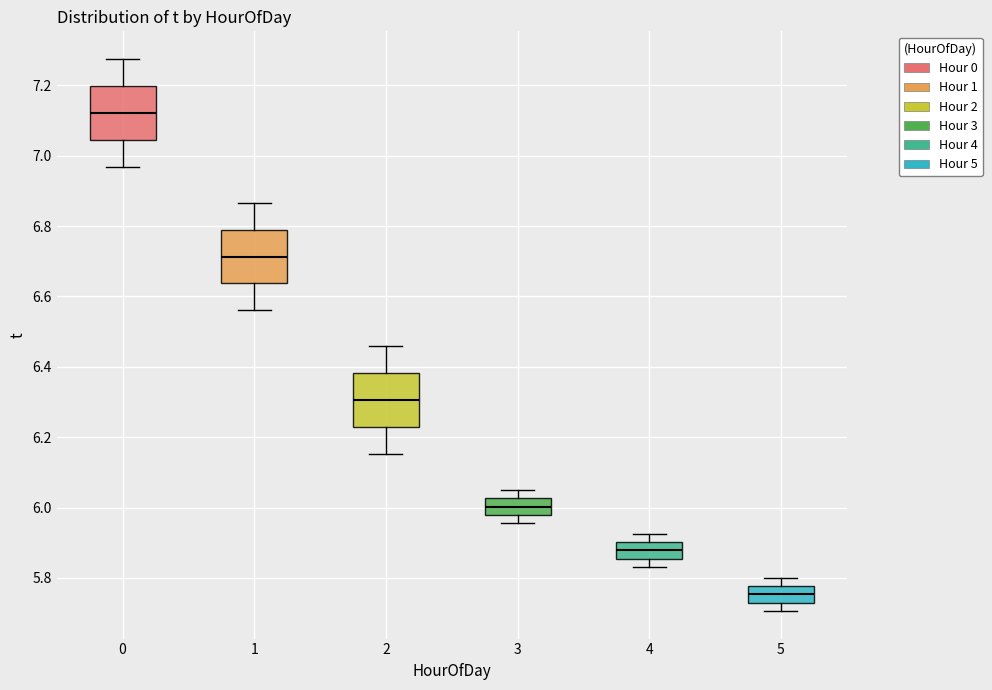

Reading left to right, transcribe this box plot: for each box, give where its median line is, the range the box spans, and where its two whiskers end, as read against the y-axis. The values are not printed on the chart, so give them approximately, as read against the axis.

0: median 7.12, box 7.04 to 7.20, whiskers 6.96 to 7.28
1: median 6.72, box 6.64 to 6.80, whiskers 6.56 to 6.86
2: median 6.30, box 6.22 to 6.38, whiskers 6.16 to 6.46
3: median 6.00, box 5.98 to 6.02, whiskers 5.96 to 6.06
4: median 5.88, box 5.86 to 5.90, whiskers 5.84 to 5.92
5: median 5.76, box 5.72 to 5.78, whiskers 5.70 to 5.80